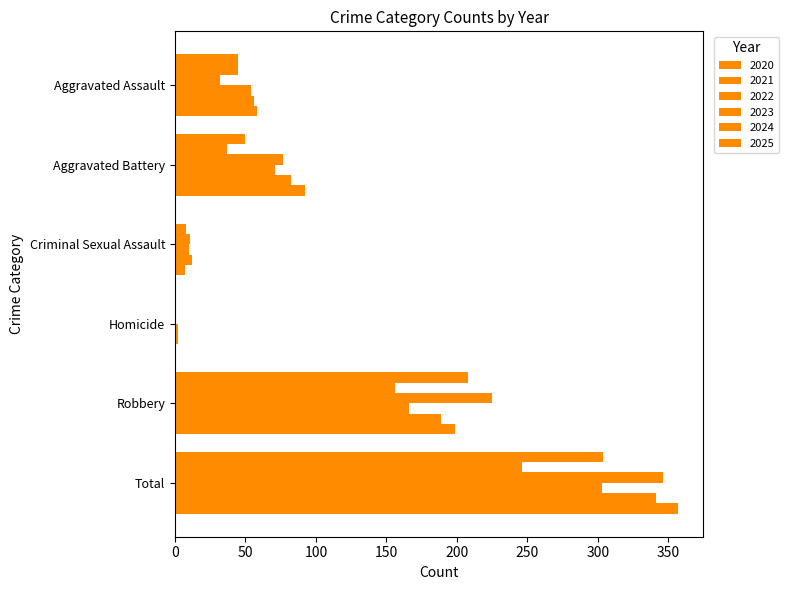

Read the 2023 value at Aggravated Battery.

71